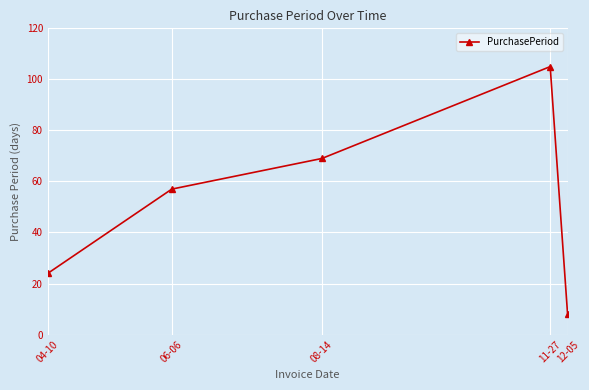

Count the number of data series in this chart.

1